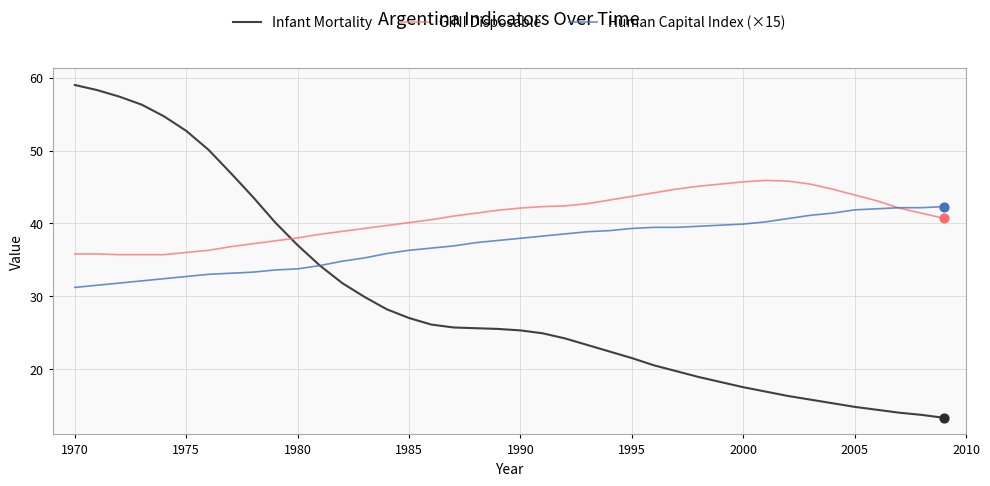

Which series has the widest spread of values?

Infant Mortality